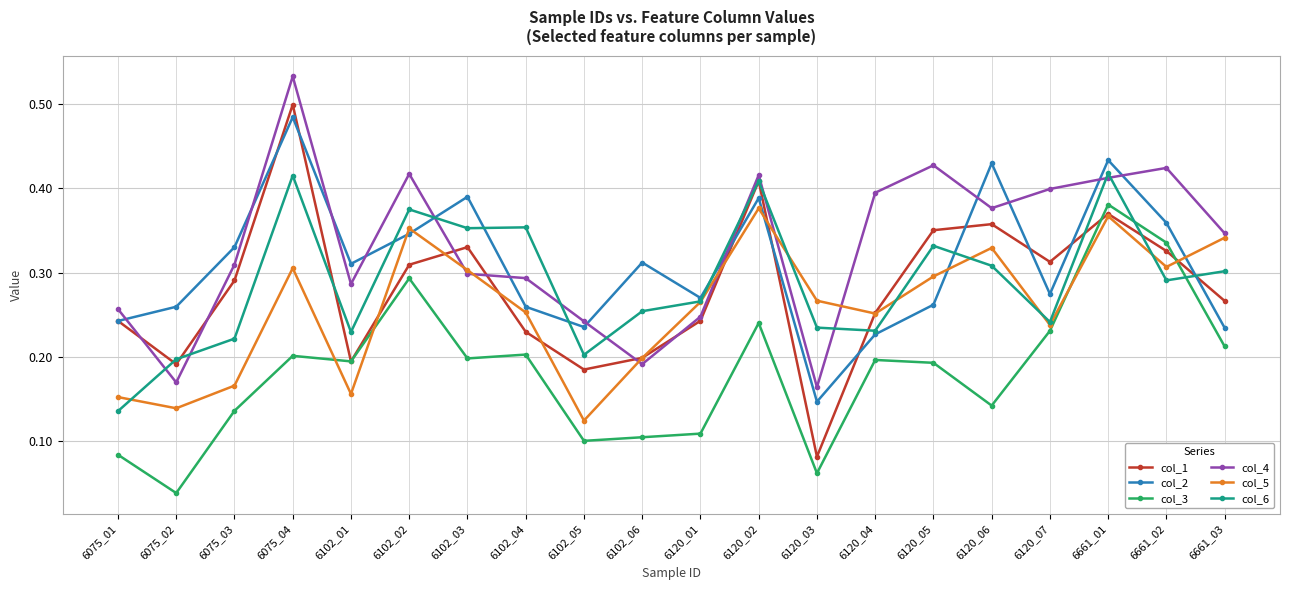

True or false: col_5 has more than 0 points higher than both neighbors.

True